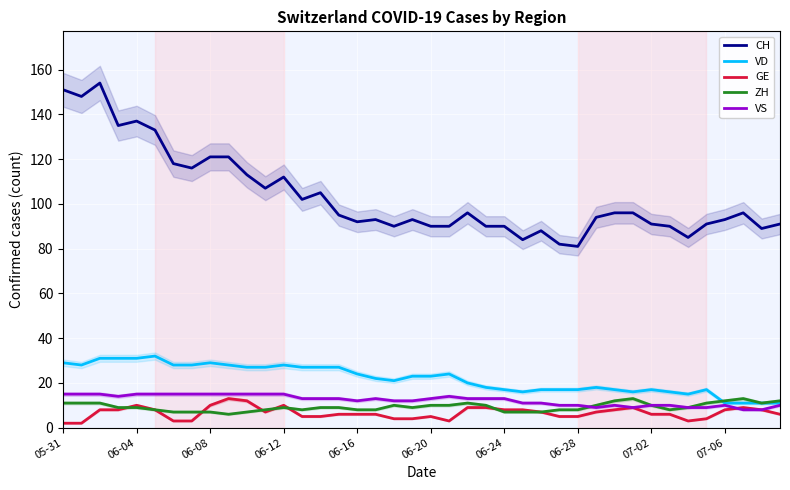

At how many categories does at least one series exceed 33?

40